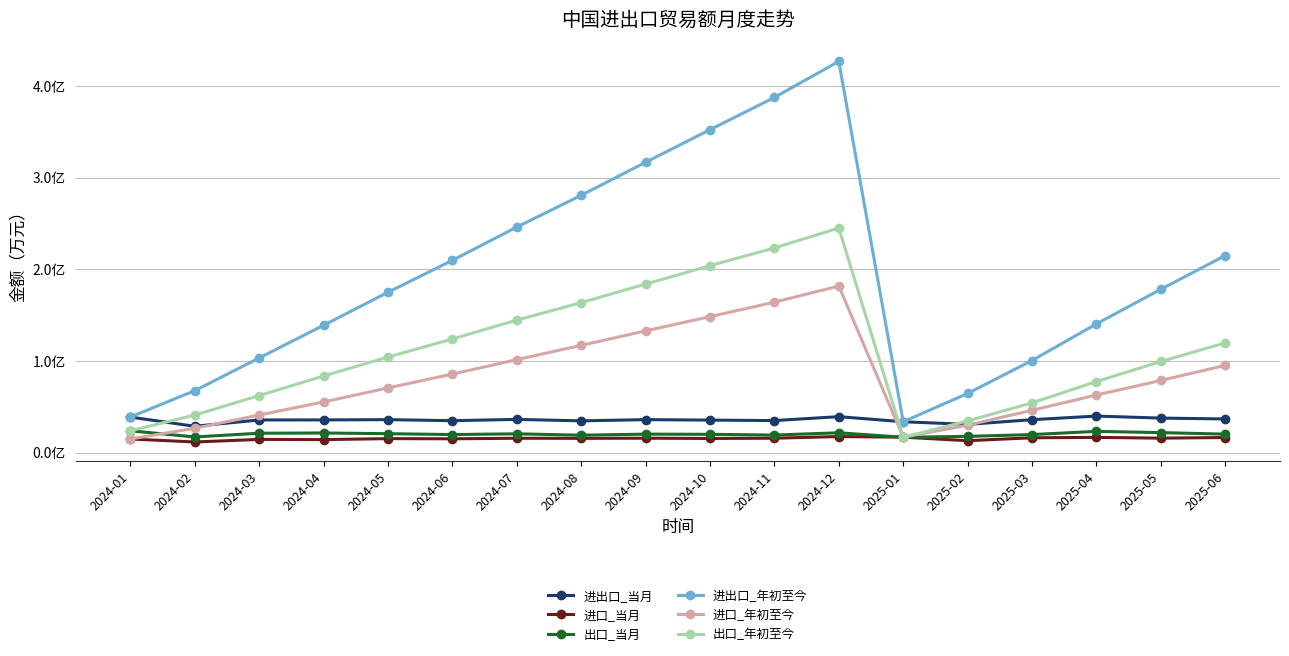

What value does the 出口_年初至今 series have at 2024-05?

104297224